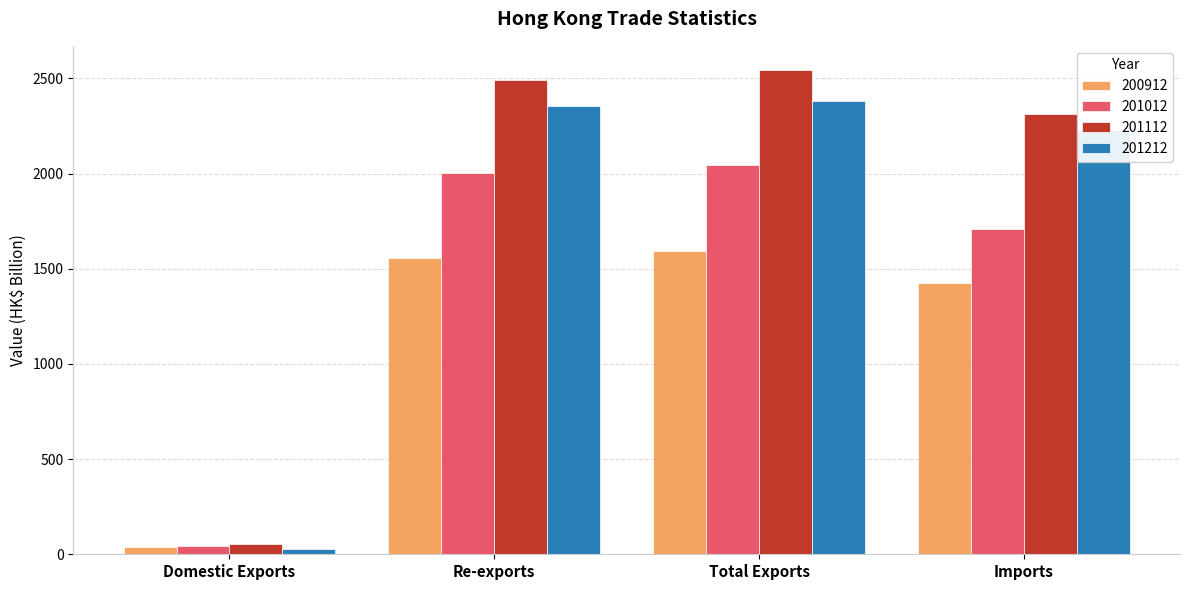

Rank the categories by 200912 value from highest to lowest.

Total Exports, Re-exports, Imports, Domestic Exports